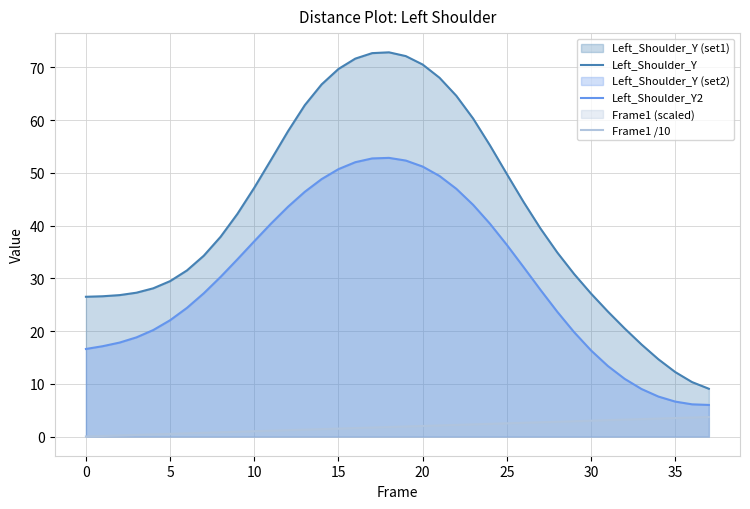

Which series has the largest range (max minus min)?

Left_Shoulder_Y